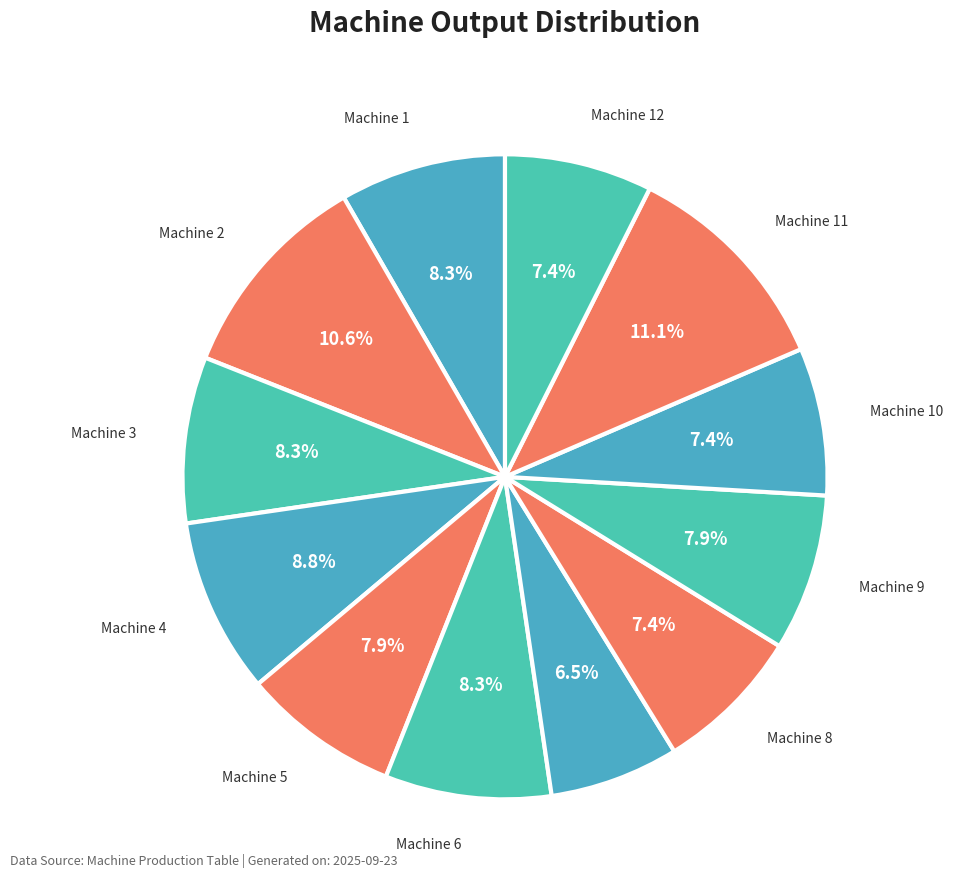

Which slice is the smallest?

Machine 7